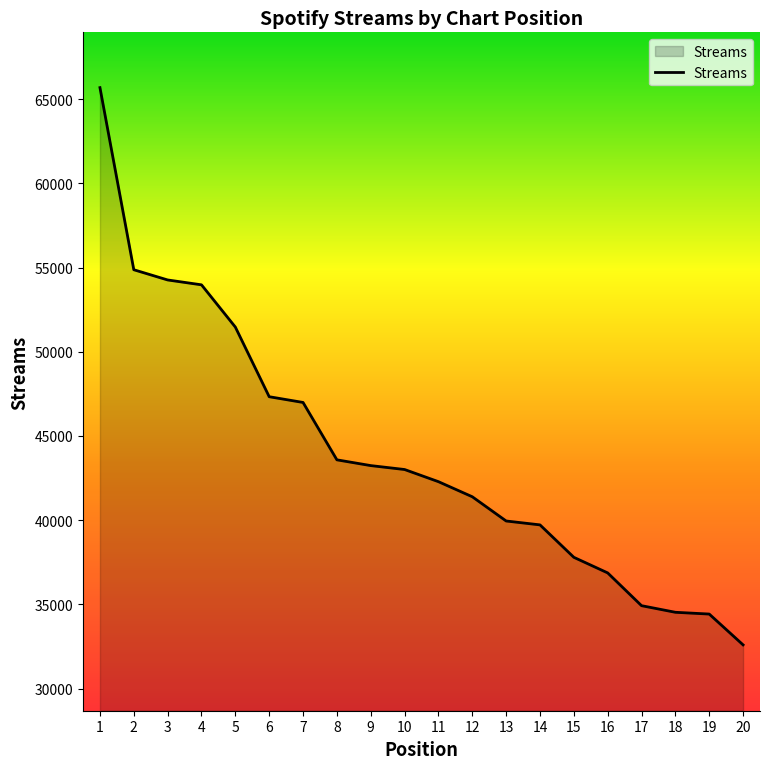

What is the change in value from 15 to 20?

-5200